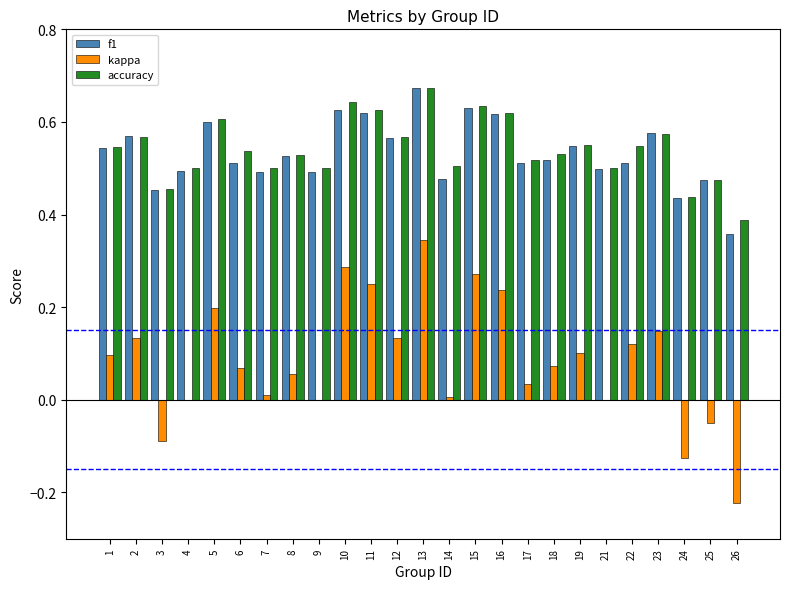

At which category is the sum across all series the highest?

13